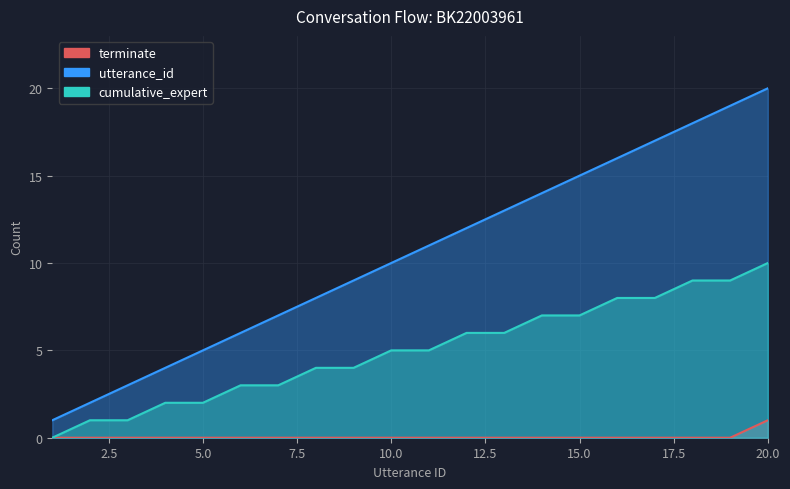

Which category has the lowest value across all series?

1